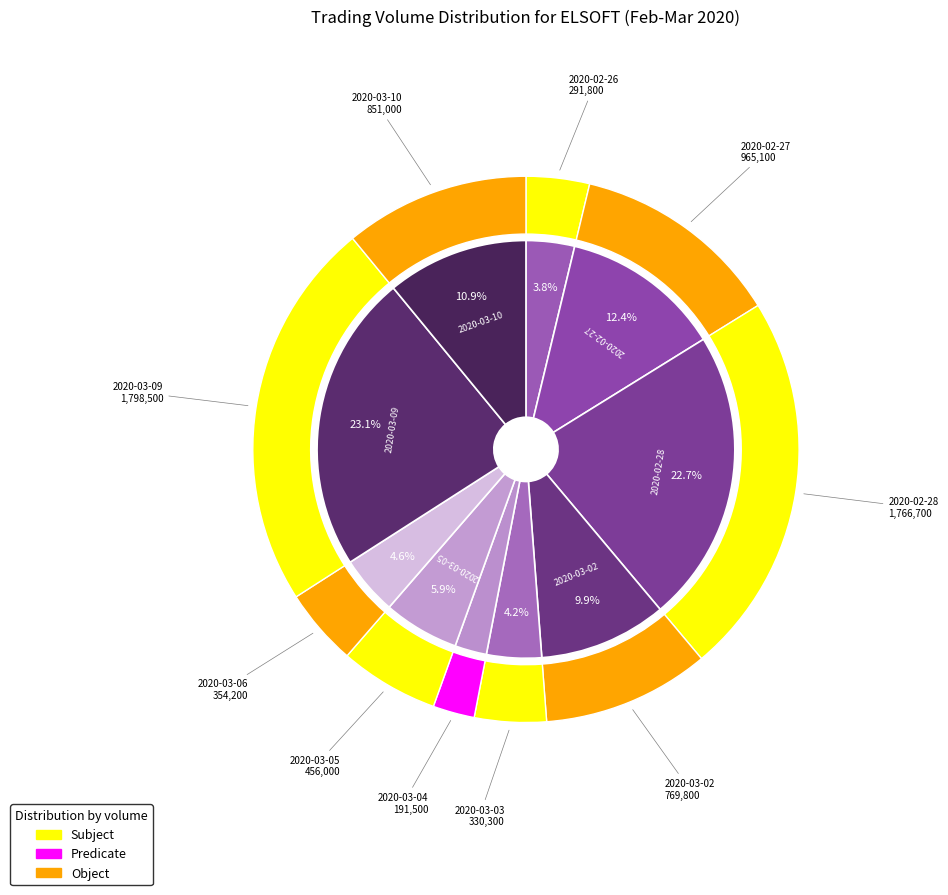

What portion of the pie excludes 2020-03-02?

90.1%